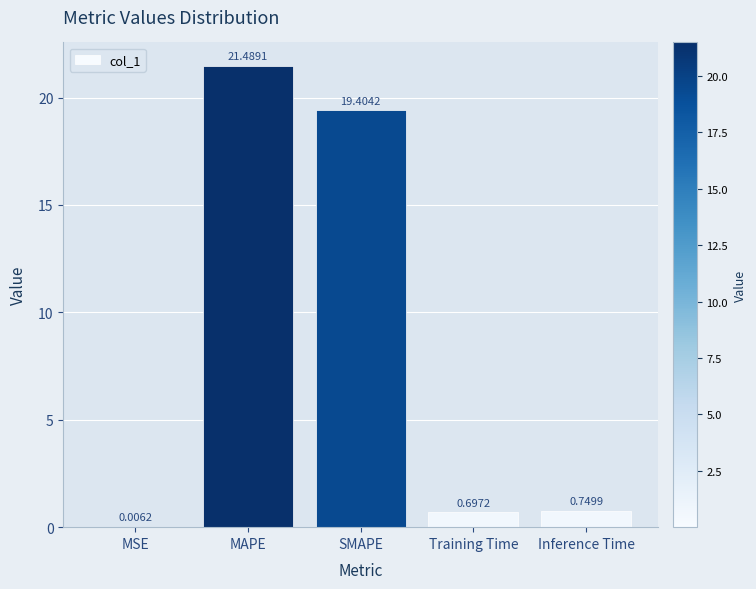

Which has a higher value, MSE or Inference Time?

Inference Time